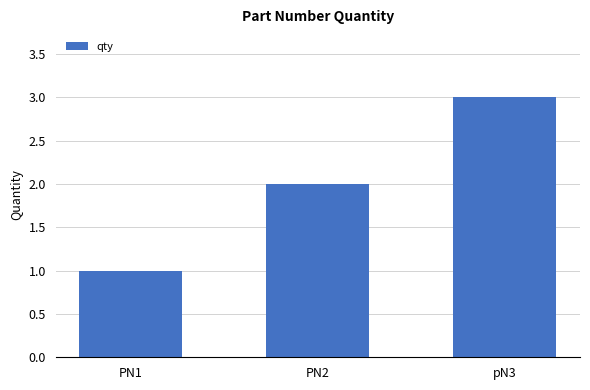

What is the ratio of the value at pN3 to the value at PN2?

1.5